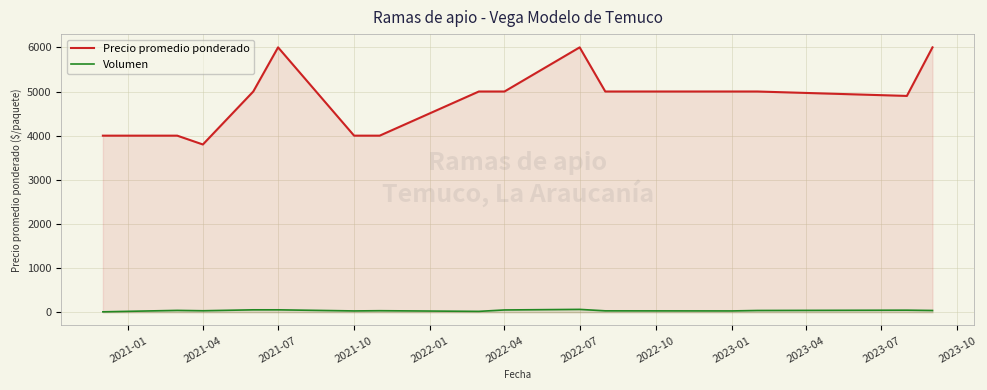

Which series has the largest range (max minus min)?

Precio promedio ponderado